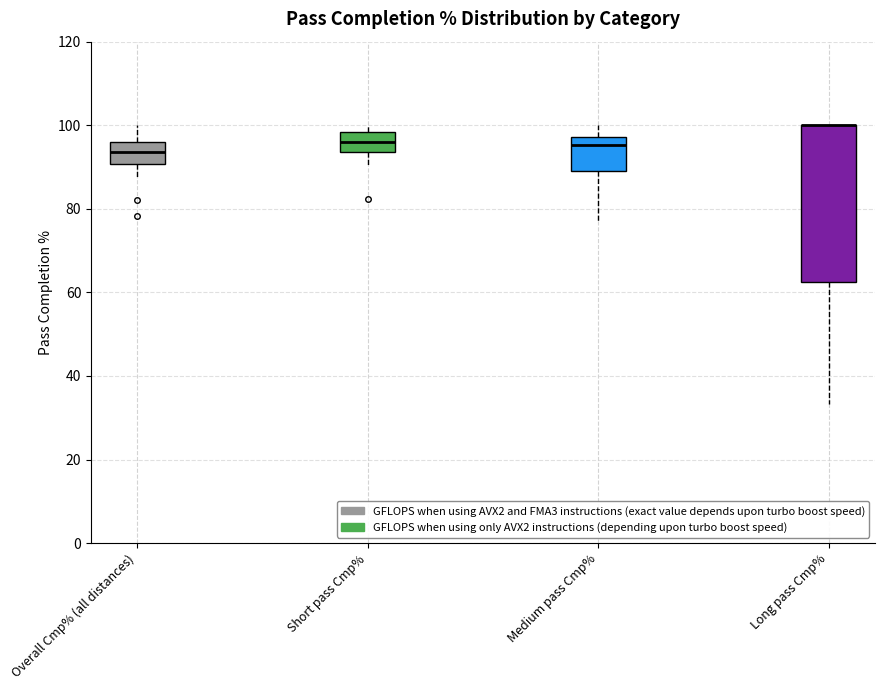

Where is the upper edge of the box for Overall Cmp% (all distances) on the y-axis? The values are not printed on the chart, so give them approximately, as read against the axis.

96